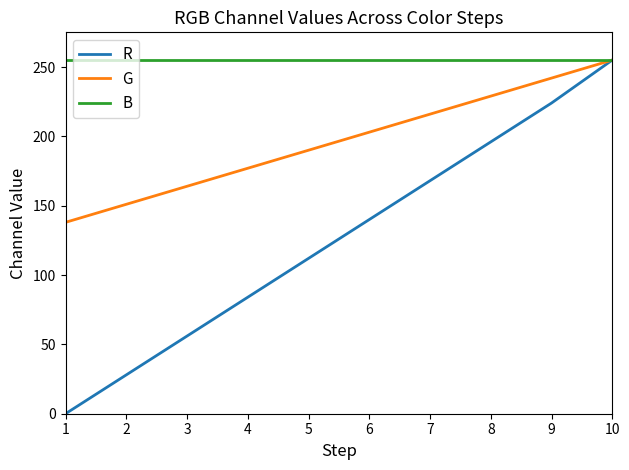

How many lines are shown in the chart?

3